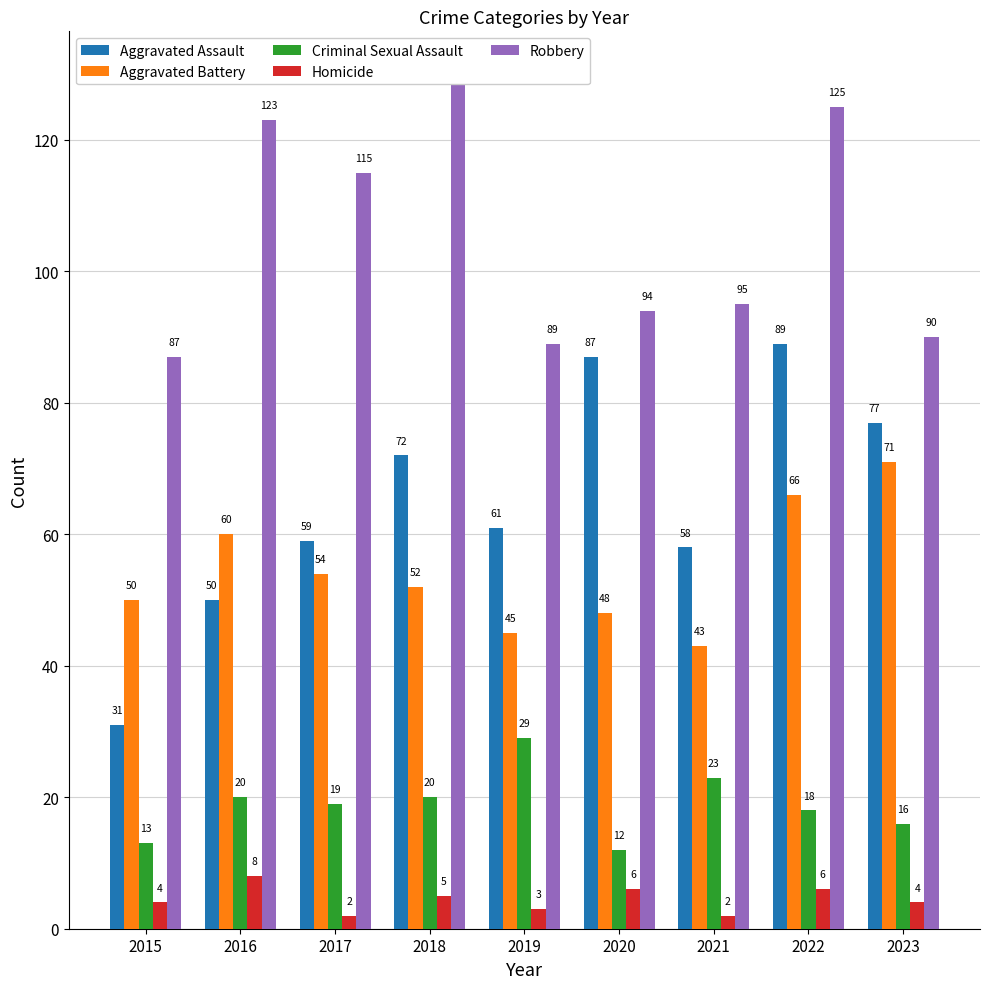

Is it true that Aggravated Battery equals 50 at 2015?

True